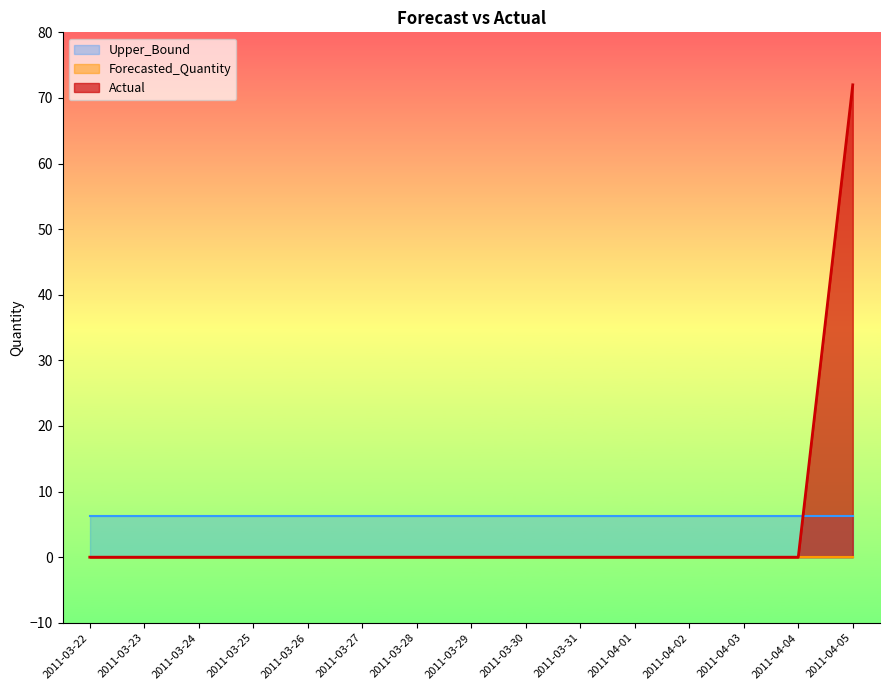

True or false: Upper_Bound and Actual intersect in this chart.

True